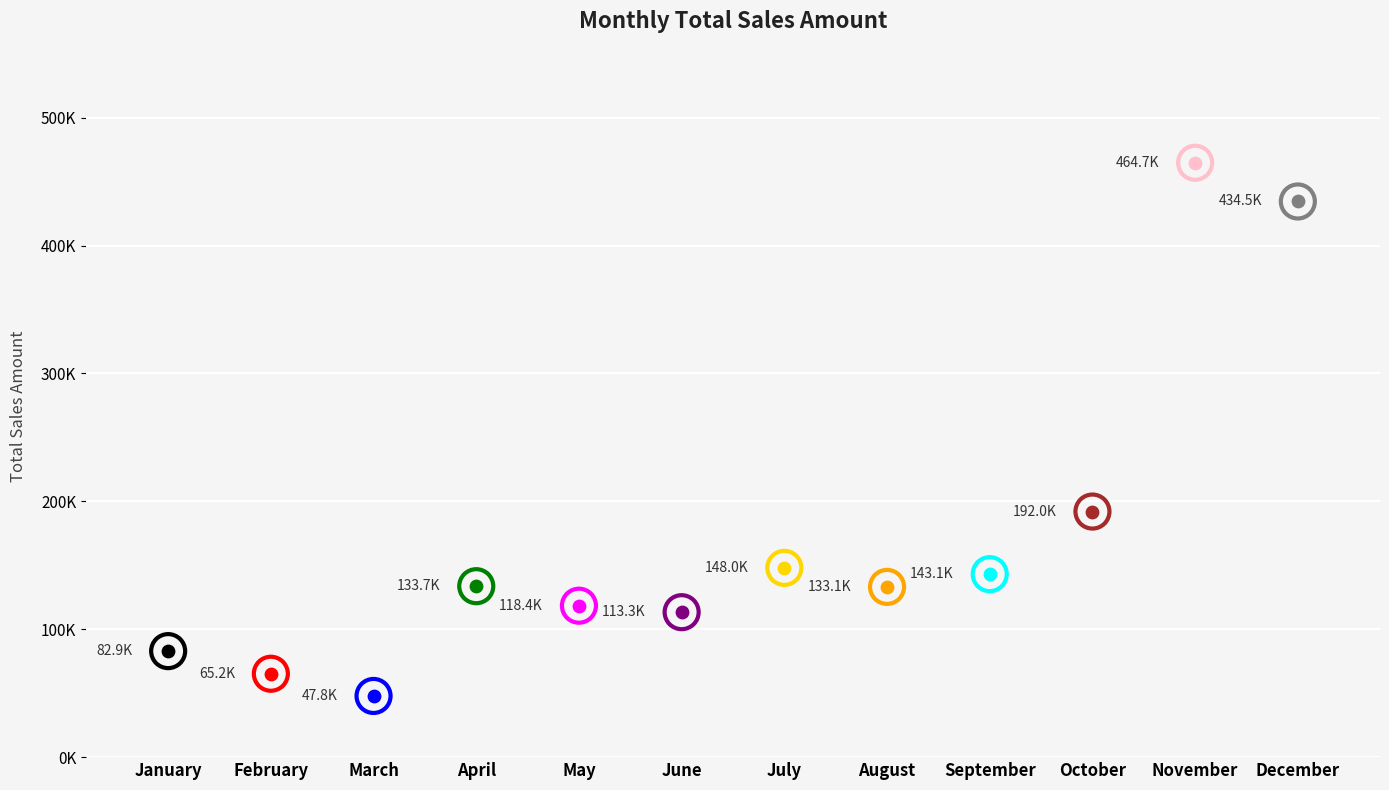

What is the change in value from May to June?

-5069.2